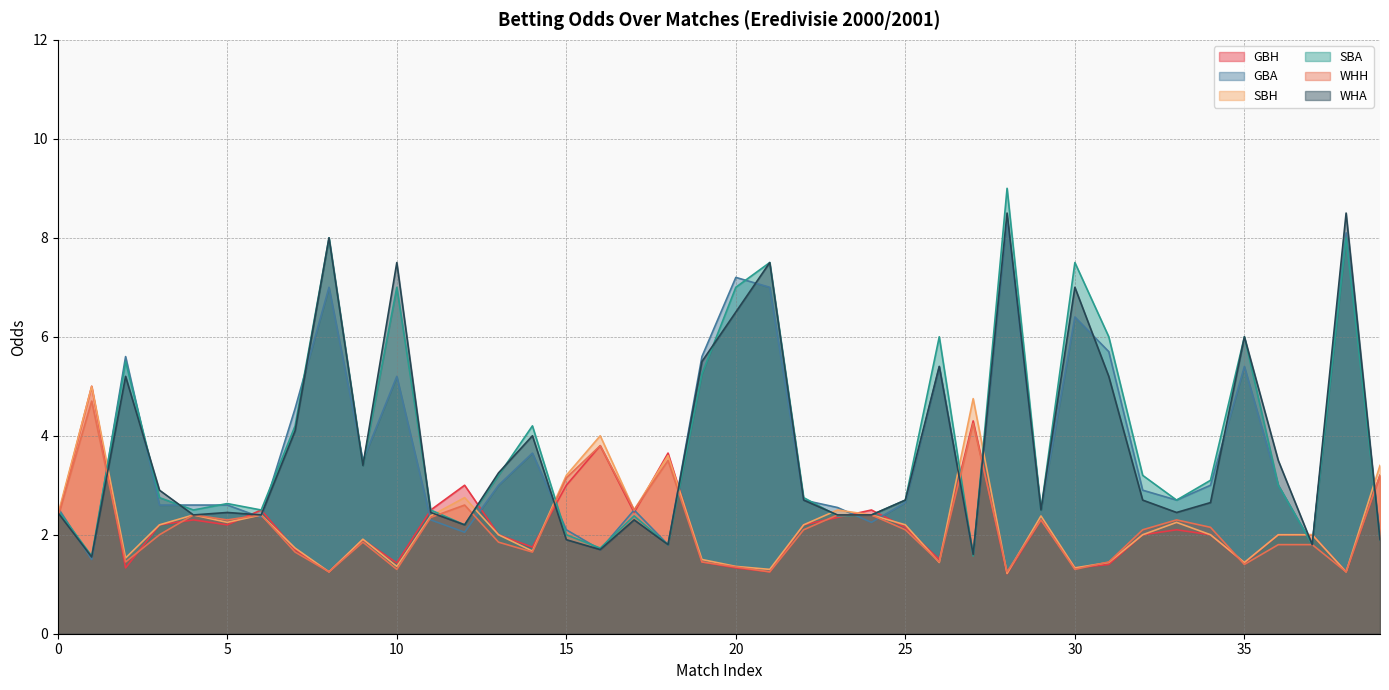

What is the value of the WHA point at the 10th from the left?

3.4